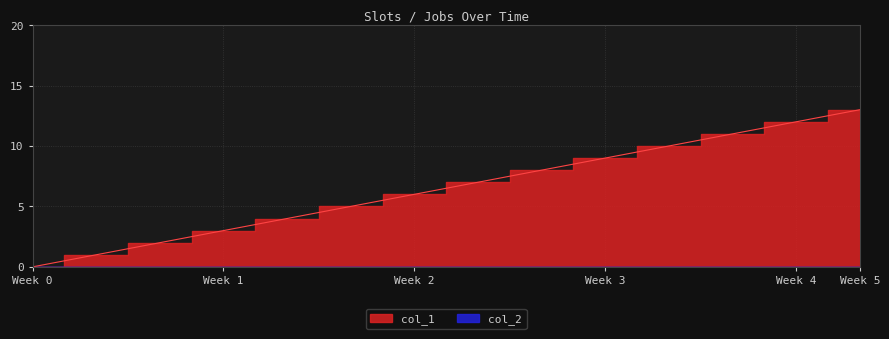

Where is the data nearest to the value 6?

Week 2